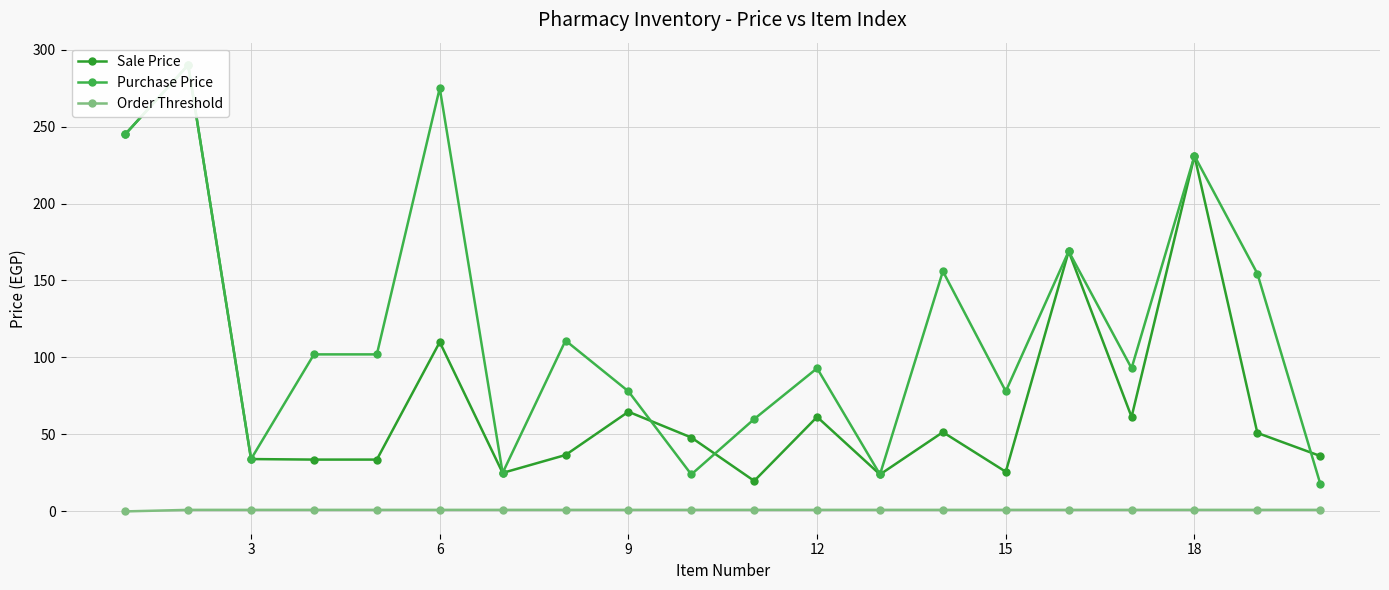

What is the difference between the second highest and minimum values in the Order Threshold series?

1